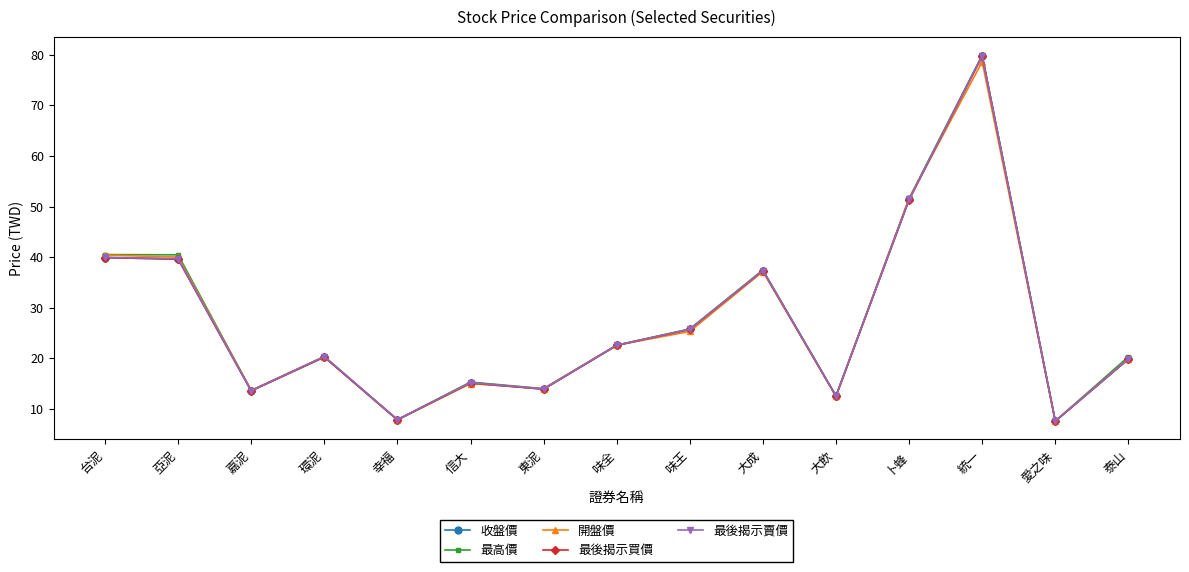

True or false: 開盤價 has more than 1 points higher than both neighbors.

True